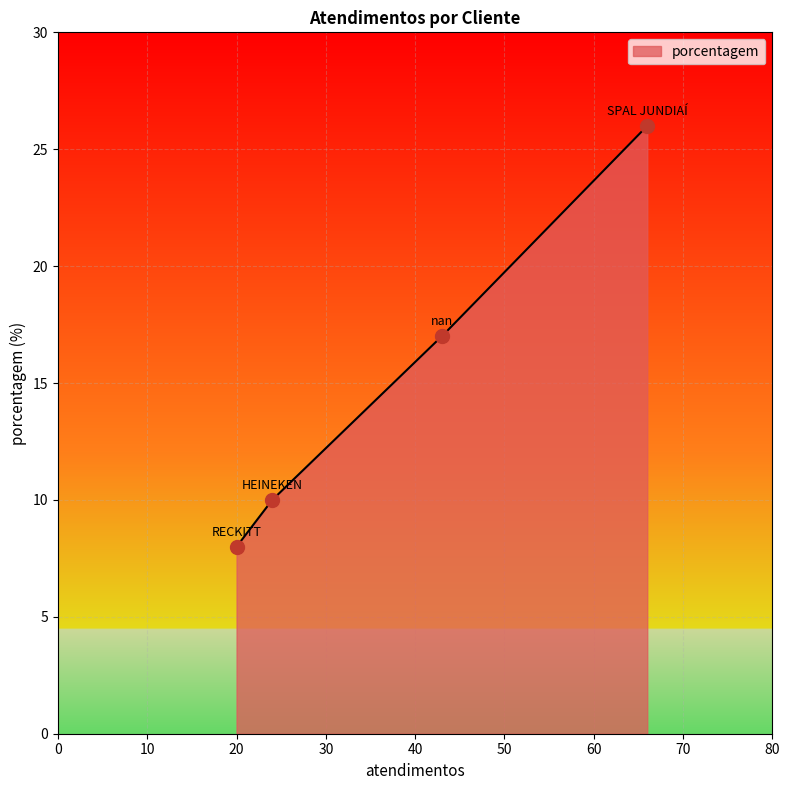

Which has a higher value, HEINEKEN or SPAL JUNDIAÍ?

SPAL JUNDIAÍ